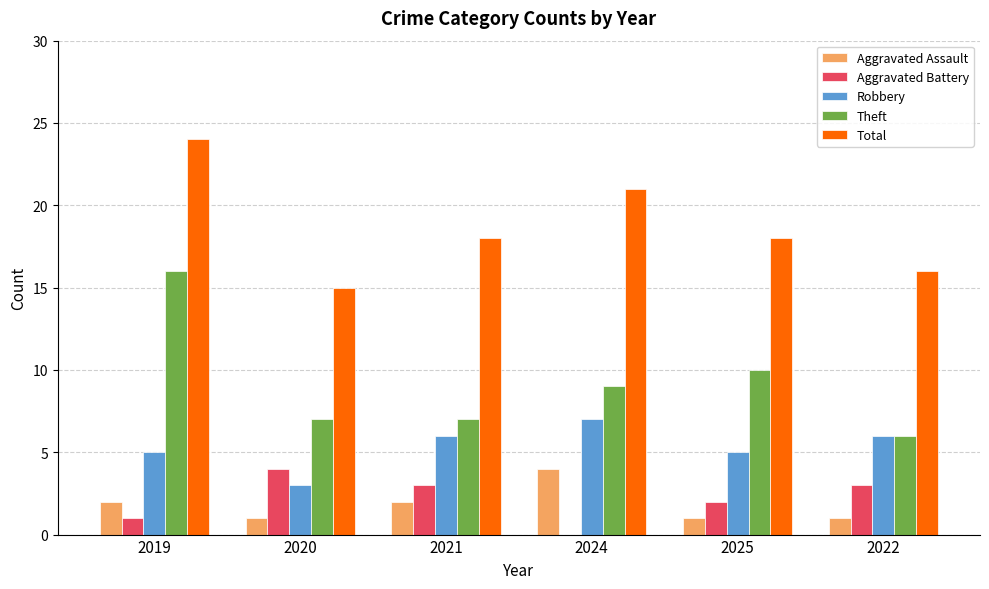

True or false: Aggravated Assault has a value of 1 at 2020.

True